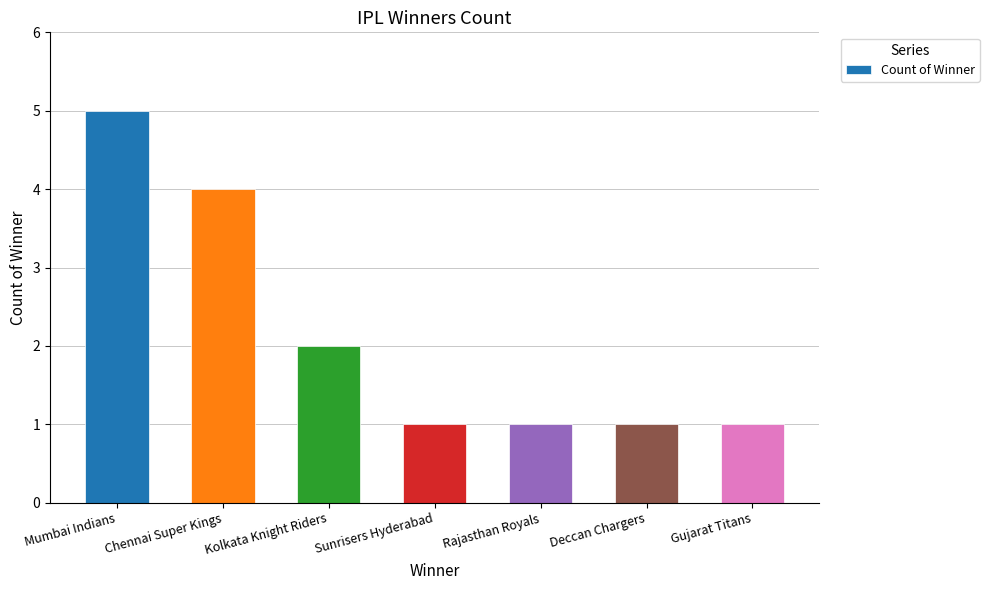

The value at Sunrisers Hyderabad is 2. True or false?

False